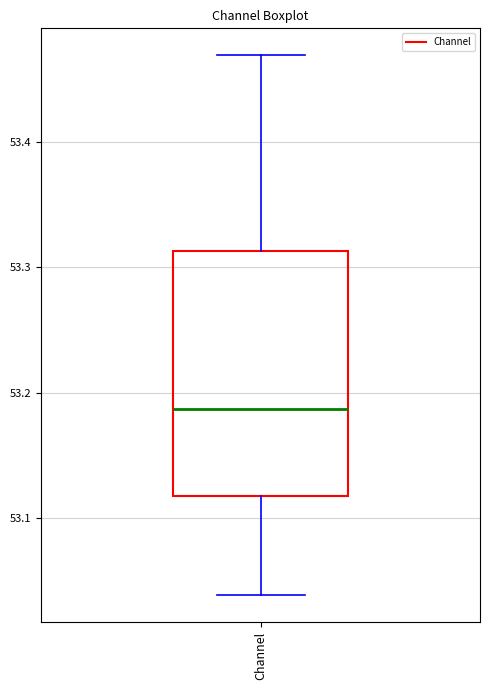

Transcribe this box plot: give where the median line is, the range the box spans, and where the two whiskers end, as read against the y-axis. The values are not printed on the chart, so give them approximately, as read against the axis.

median 53.19, box 53.12 to 53.31, whiskers 53.04 to 53.47